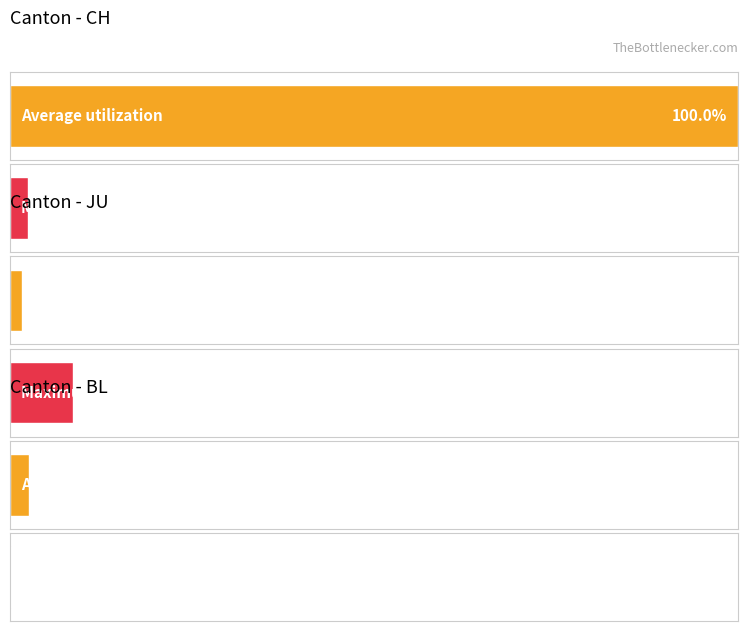

True or false: JU has a value of 0 at 2020-03-01.

False